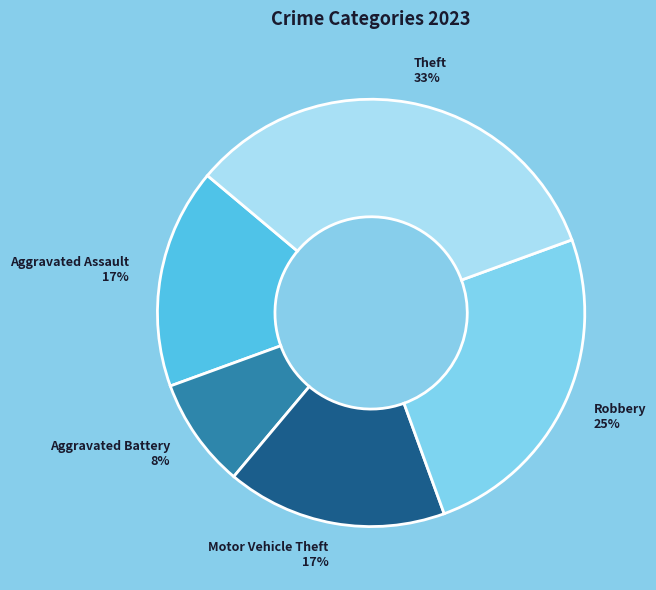

Does any single category account for the majority?

No